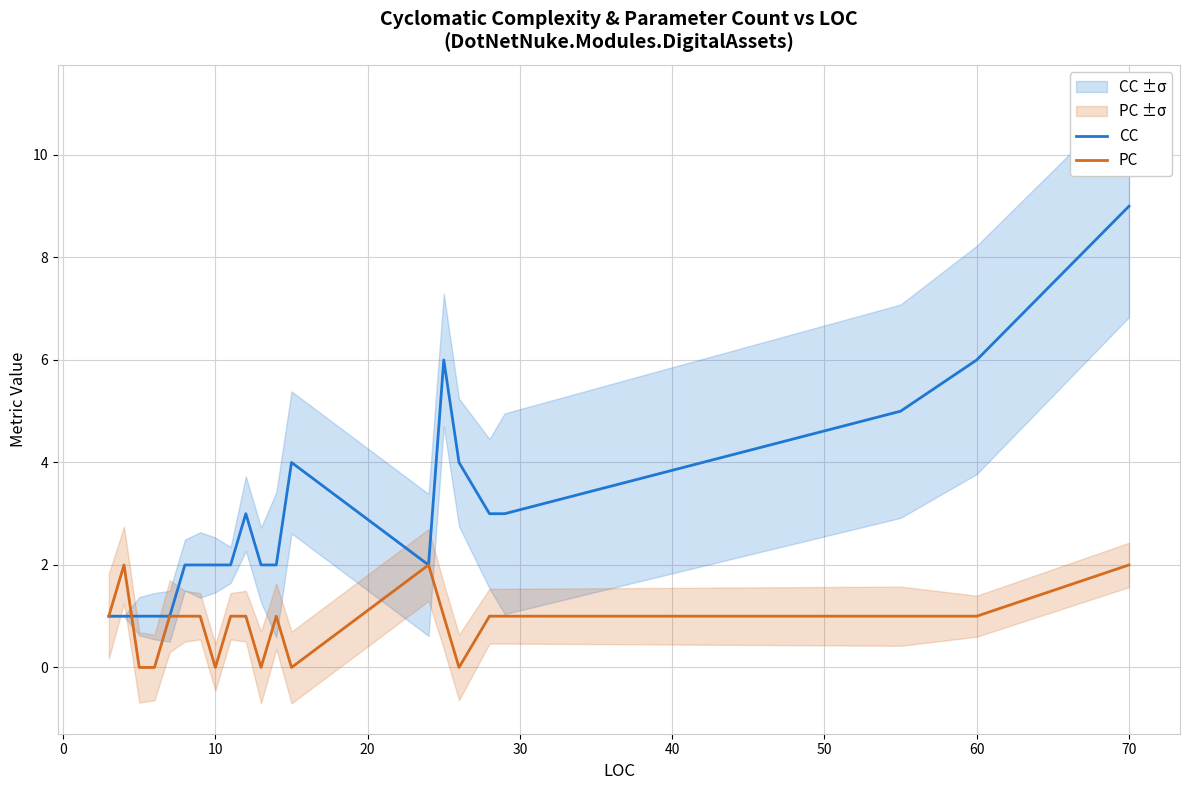

At which label does CC reach its peak?

70